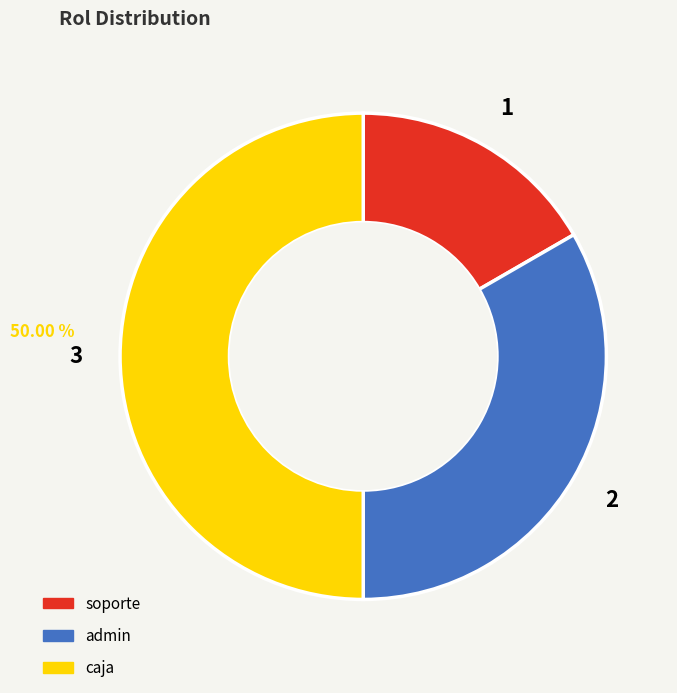

What is the largest slice in the pie chart?

caja